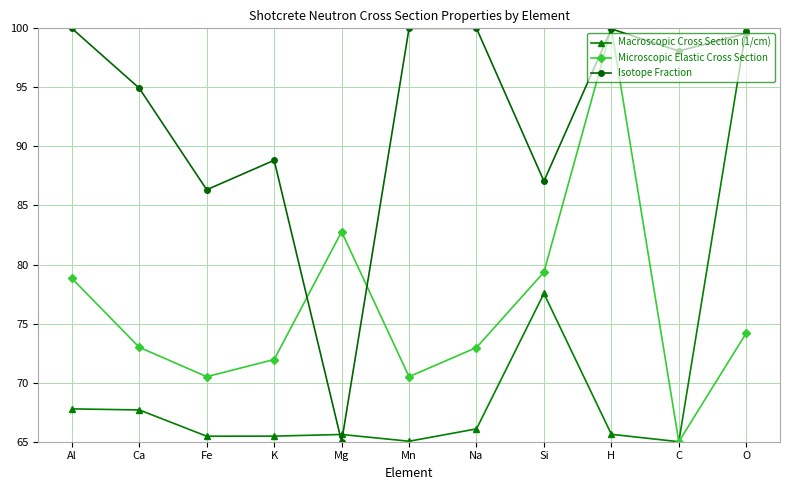

What is the approximate value of Microscopic Elastic Cross Section at Fe?

70.5